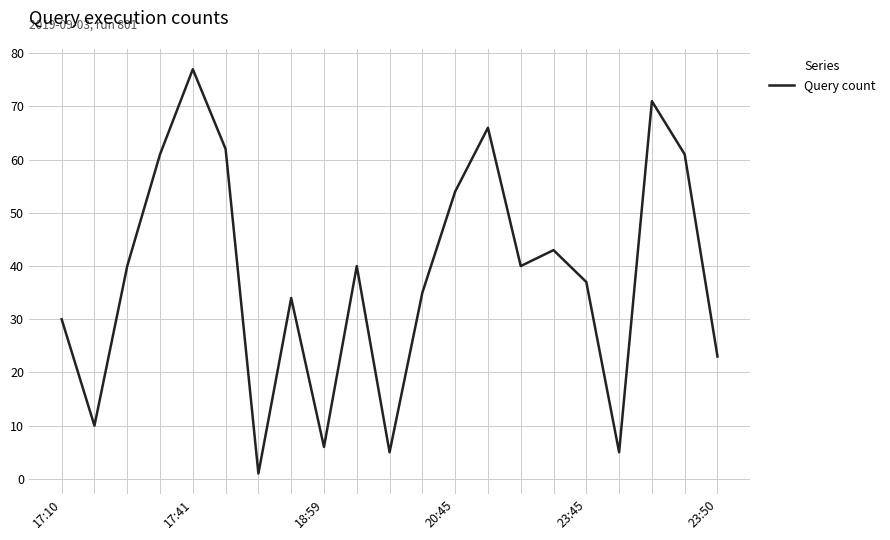

What is the difference between the maximum and minimum values?

76